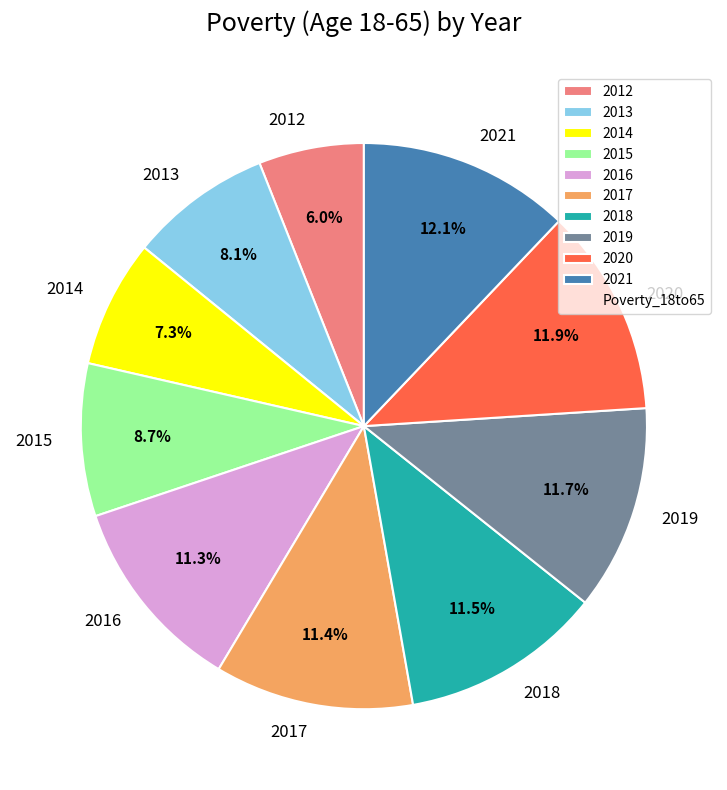

What is the smallest slice in the pie chart?

2012